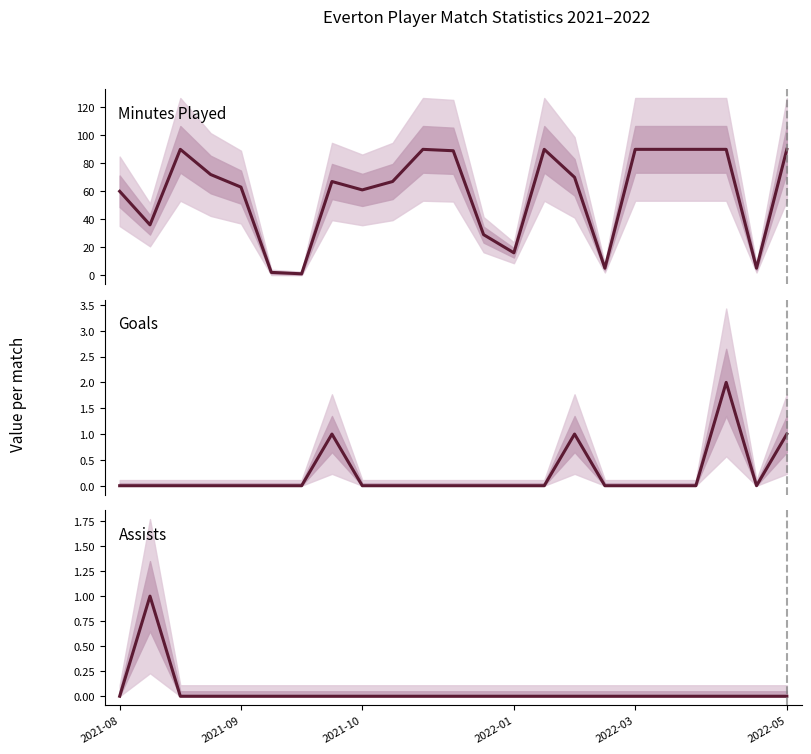

At 7, list the series in order from largest to smallest.

minutes, goals, assists